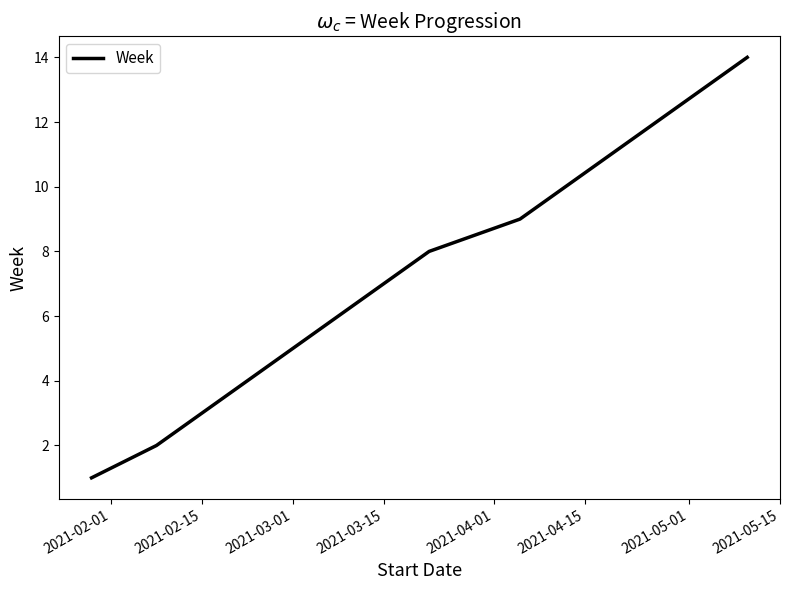

What is the minimum value shown in the chart?

1